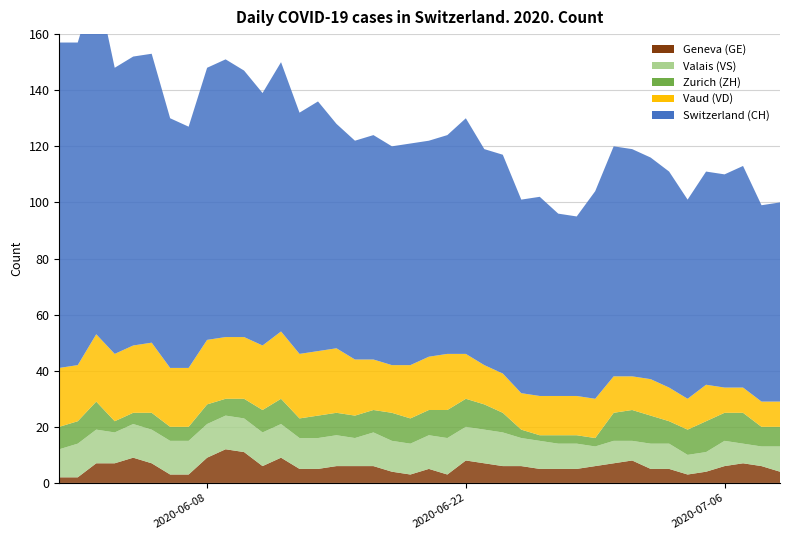

Reading left to right, transcribe all the data shown in this chart.

GE: 0=2	1=2	2=7	3=7	4=9	5=7	6=3	7=3	8=9	9=12	10=11	11=6	12=9	13=5	14=5	15=6	16=6	17=6	18=4	19=3	20=5	21=3	22=8	23=7	24=6	25=6	26=5	27=5	28=5	29=6	30=7	31=8	32=5	33=5	34=3	35=4	36=6	37=7	38=6	39=4
VD: 0=21	1=20	2=24	3=24	4=24	5=25	6=21	7=21	8=23	9=22	10=22	11=23	12=24	13=23	14=23	15=23	16=20	17=18	18=17	19=19	20=19	21=20	22=16	23=14	24=14	25=13	26=14	27=14	28=14	29=14	30=13	31=12	32=13	33=12	34=11	35=13	36=9	37=9	38=9	39=9
VS: 0=10	1=12	2=12	3=11	4=12	5=12	6=12	7=12	8=12	9=12	10=12	11=12	12=12	13=11	14=11	15=11	16=10	17=12	18=11	19=11	20=12	21=13	22=12	23=12	24=12	25=10	26=10	27=9	28=9	29=7	30=8	31=7	32=9	33=9	34=7	35=7	36=9	37=7	38=7	39=9
ZH: 0=8	1=8	2=10	3=4	4=4	5=6	6=5	7=5	8=7	9=6	10=7	11=8	12=9	13=7	14=8	15=8	16=8	17=8	18=10	19=9	20=9	21=10	22=10	23=9	24=7	25=3	26=2	27=3	28=3	29=3	30=10	31=11	32=10	33=8	34=9	35=11	36=10	37=11	38=7	39=7
CH: 0=116	1=115	2=126	3=102	4=103	5=103	6=89	7=86	8=97	9=99	10=95	11=90	12=96	13=86	14=89	15=80	16=78	17=80	18=78	19=79	20=77	21=78	22=84	23=77	24=78	25=69	26=71	27=65	28=64	29=74	30=82	31=81	32=79	33=77	34=71	35=76	36=76	37=79	38=70	39=71